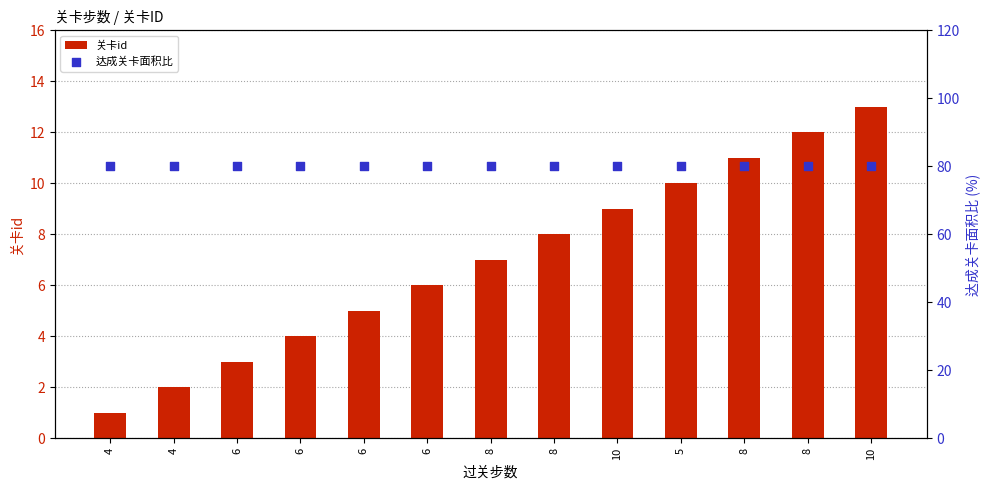

What are all the series names shown in the legend?

关卡id, 达成关卡面积比